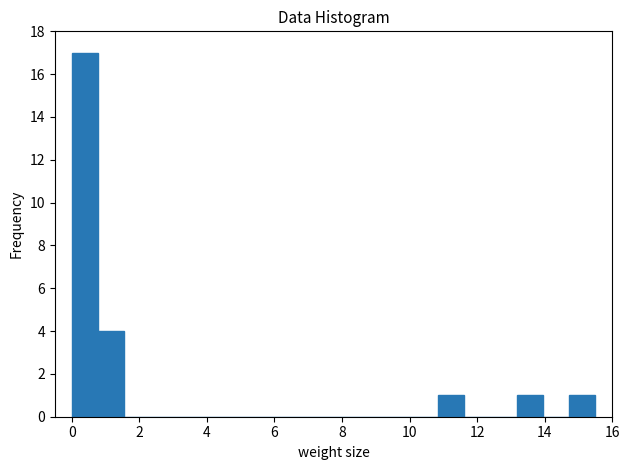

Read against the x-axis, roughly where is the centre of the tallest bar?

0.4